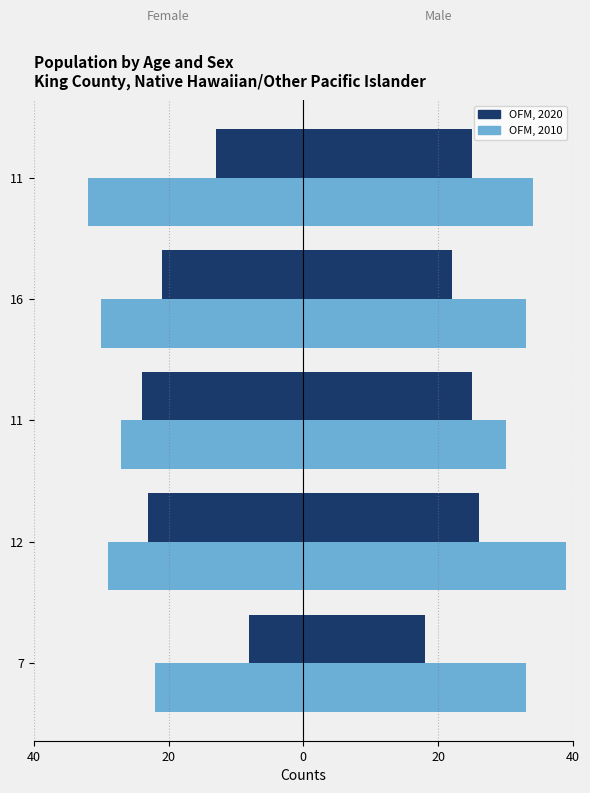

How many bars are there in each group?

2